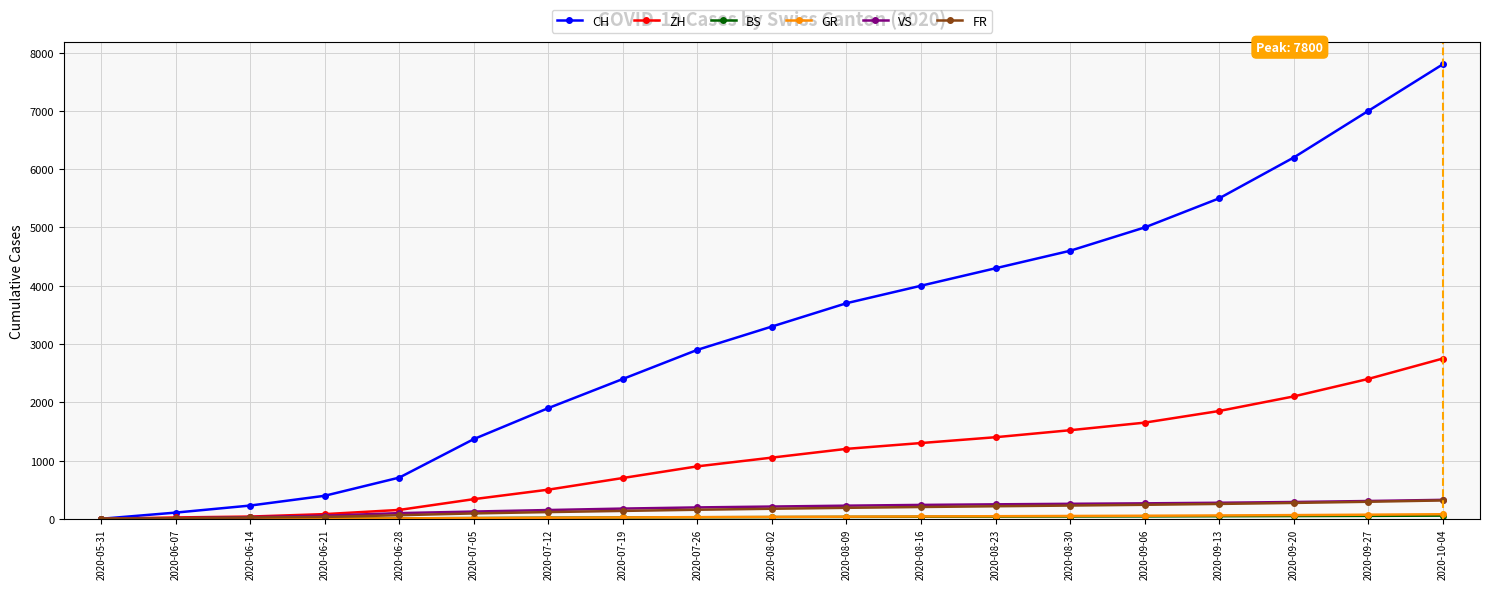

What is the difference between the maximum and second lowest values in the ZH series?

2727